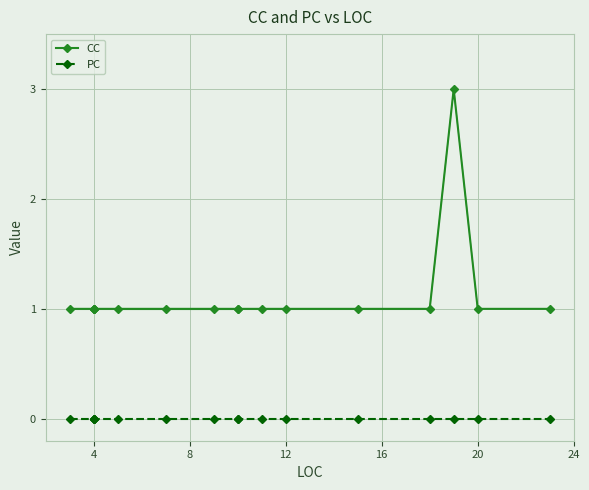

List the labels in order of value, smallest first.

3, 4, 4, 4, 4, 5, 7, 9, 10, 10, 11, 12, 15, 18, 20, 23, 19